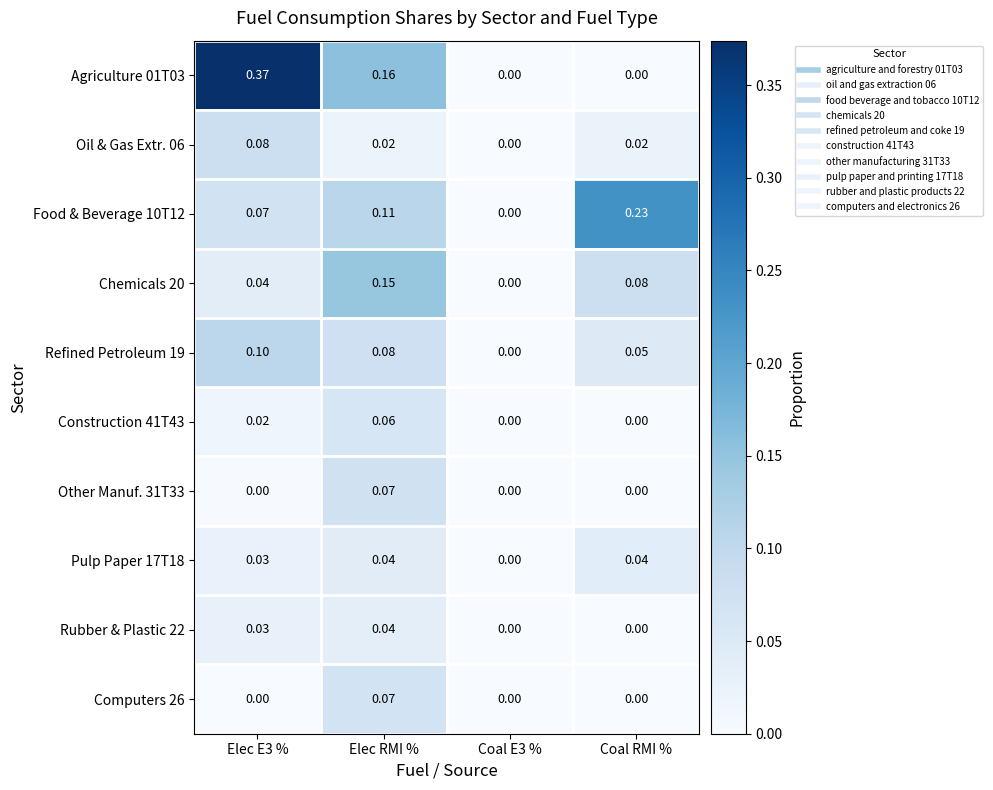

How many positive values does the Rubber & Plastic 22 series have?

2